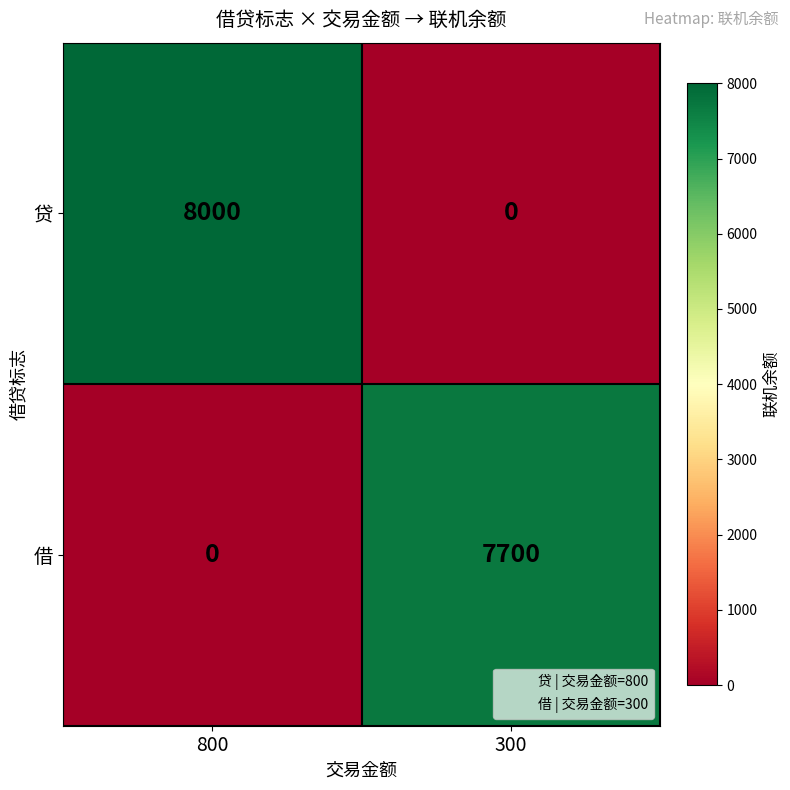

At how many categories does at least one series exceed 1853?

2